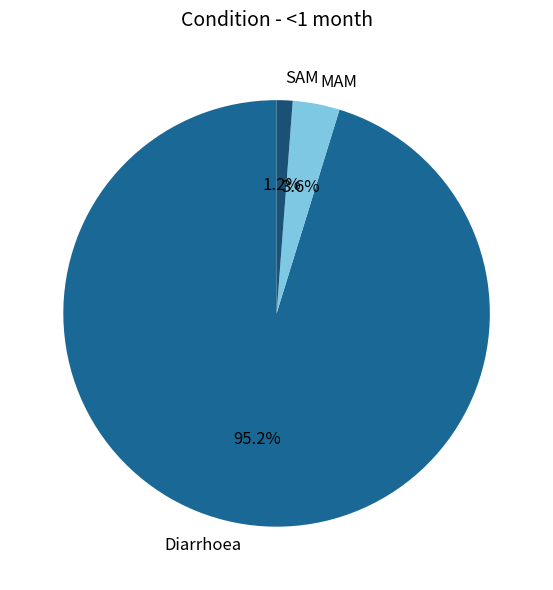

What percentage do SAM and MAM together represent?

4.8%